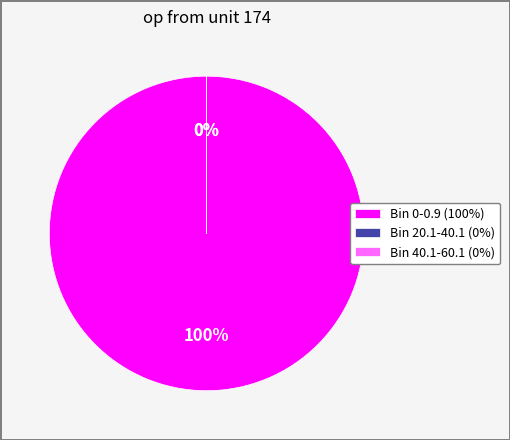

How many slices are in this pie chart?

3